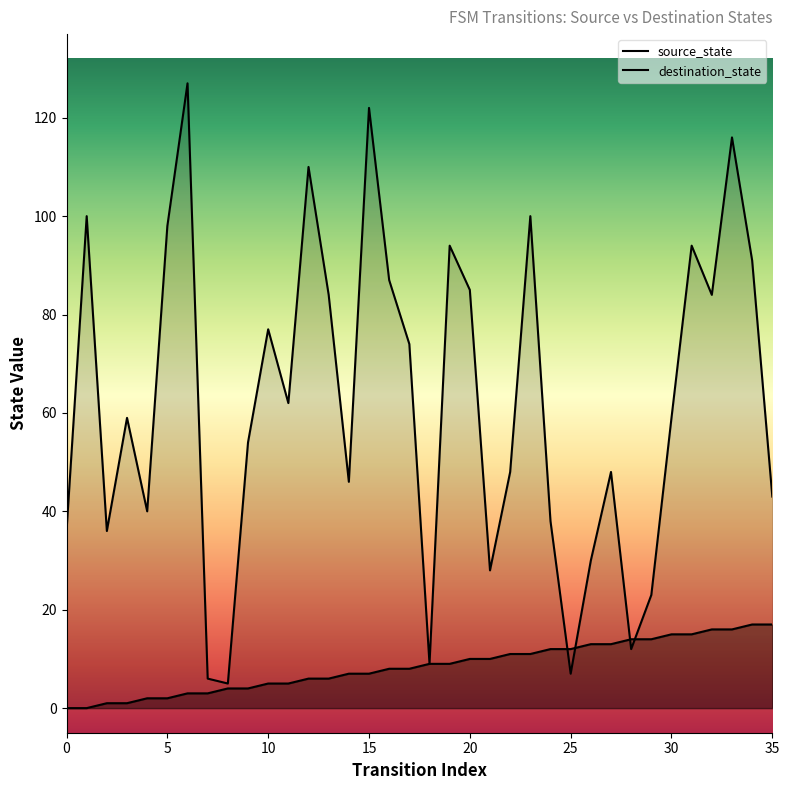

How many lines are shown in the chart?

2